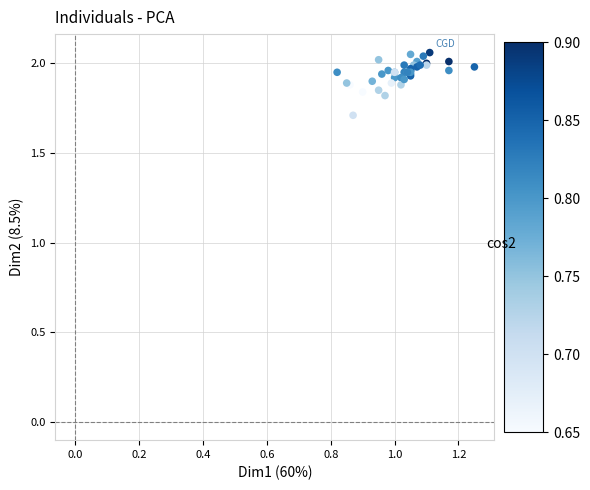

What Y value in the scatter plot is closest to 1?

1.7